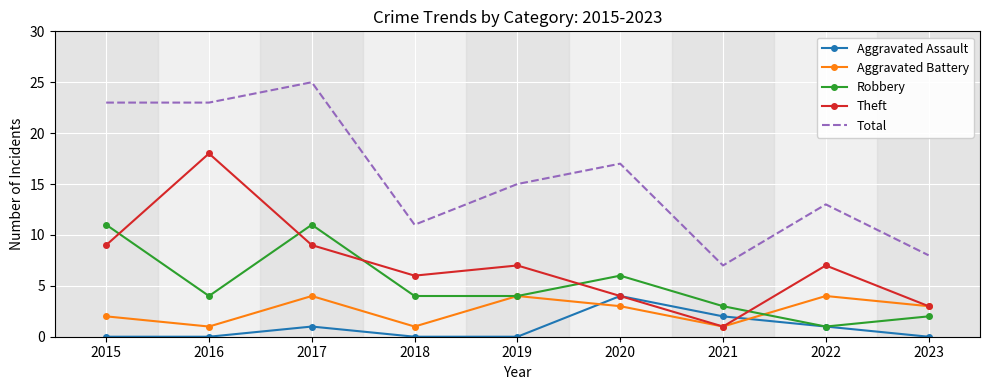

Where is the first local maximum for Aggravated Battery?

2017